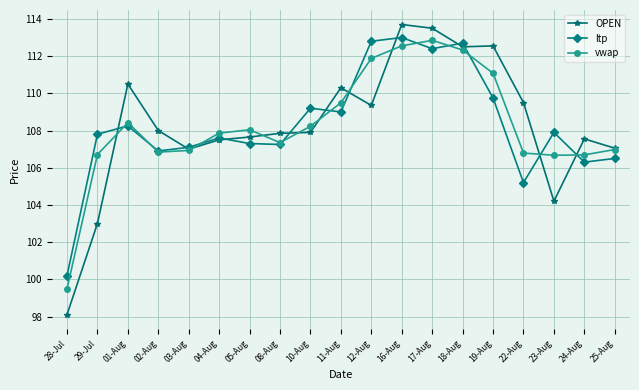

At 17-Aug, list the series in order from smallest to largest.

ltp, vwap, OPEN